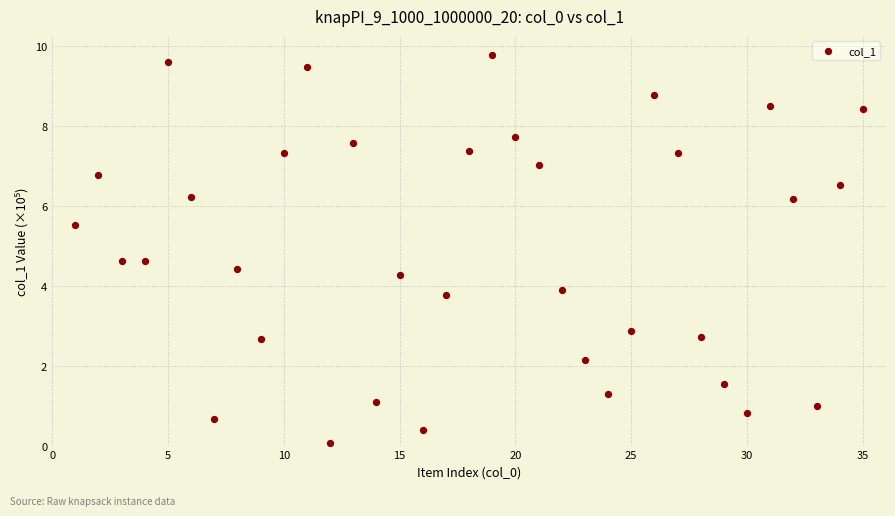

What is the range of Y values (max minus min)?

9.7